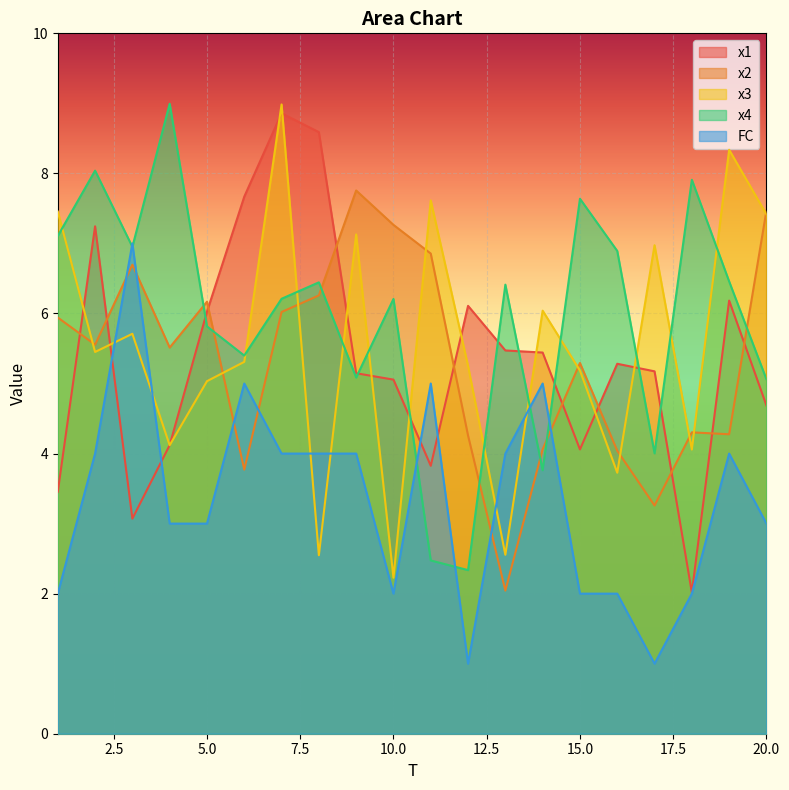

The value of x2 at 7 is 6.0. True or false?

True